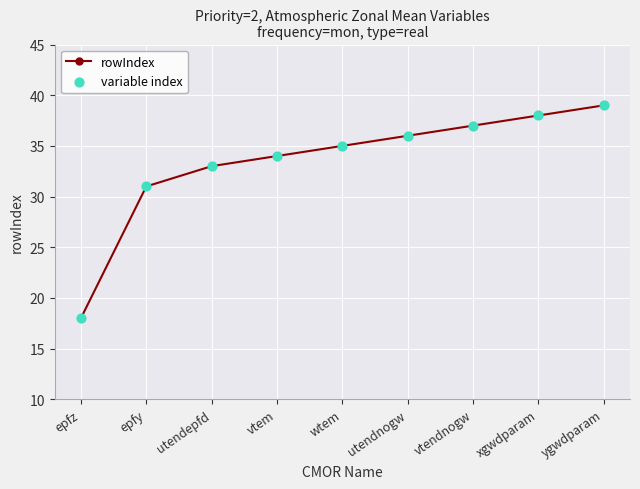

Where is the data nearest to the value 28?

epfy